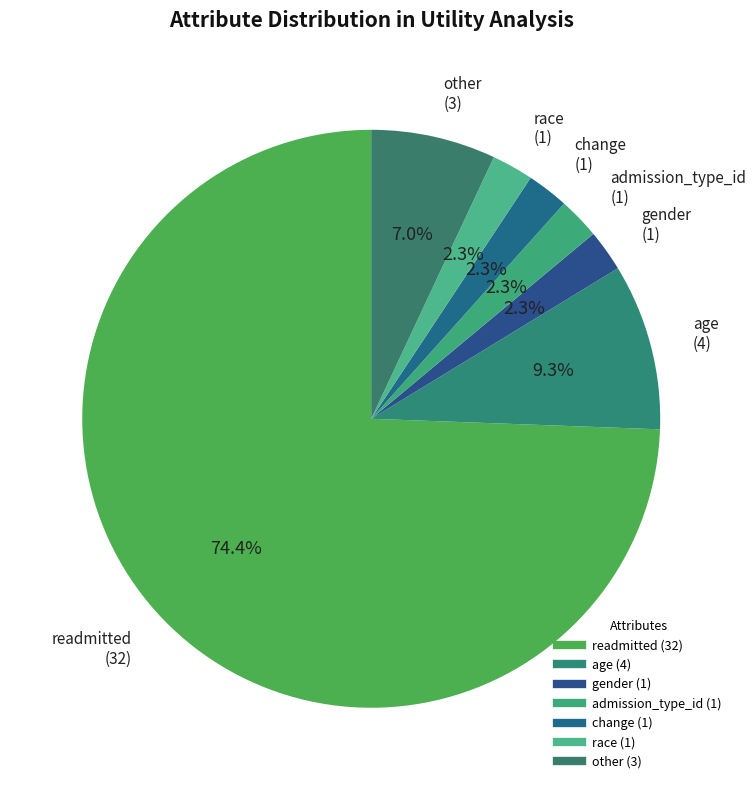

Is change the majority of the pie?

No